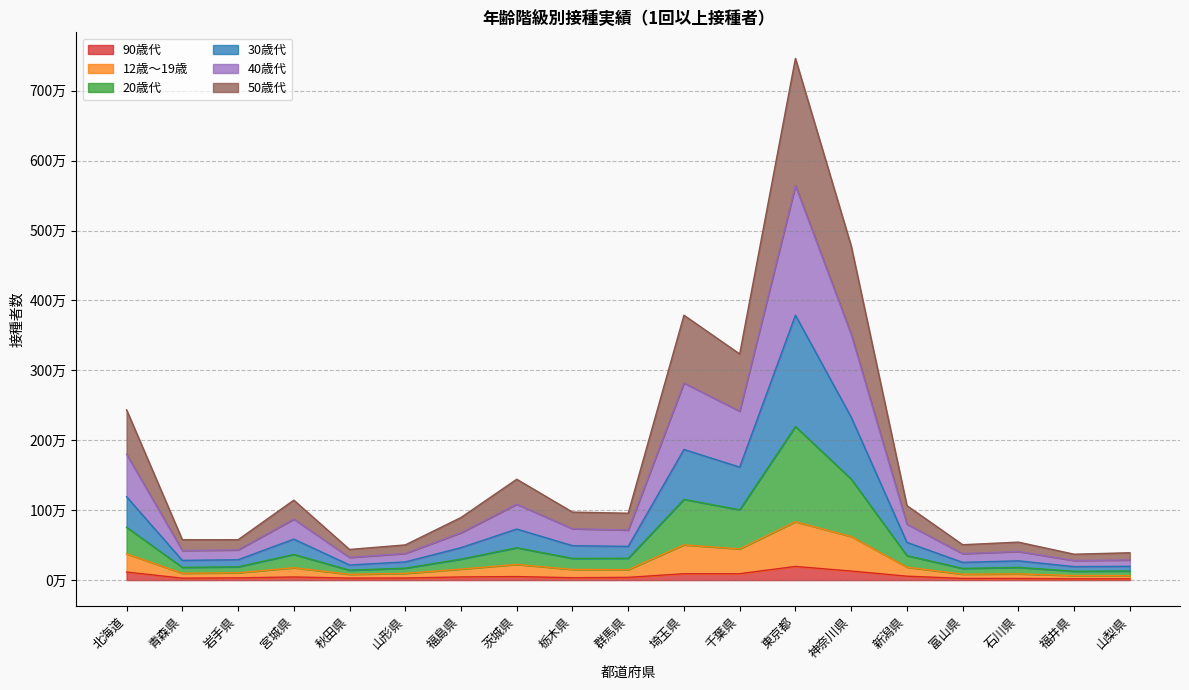

True or false: 90歳代 and 20歳代 intersect in this chart.

False